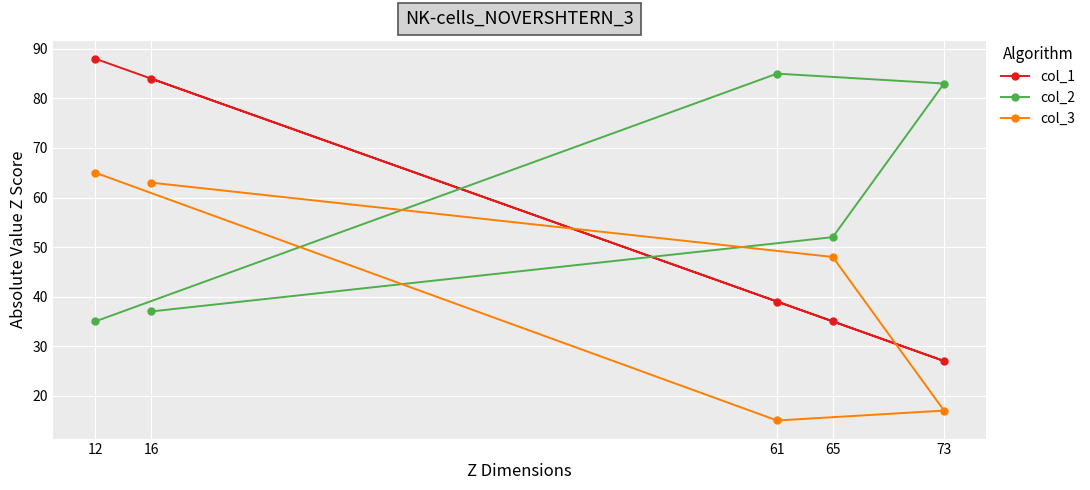

Which series has the largest range (max minus min)?

col_1